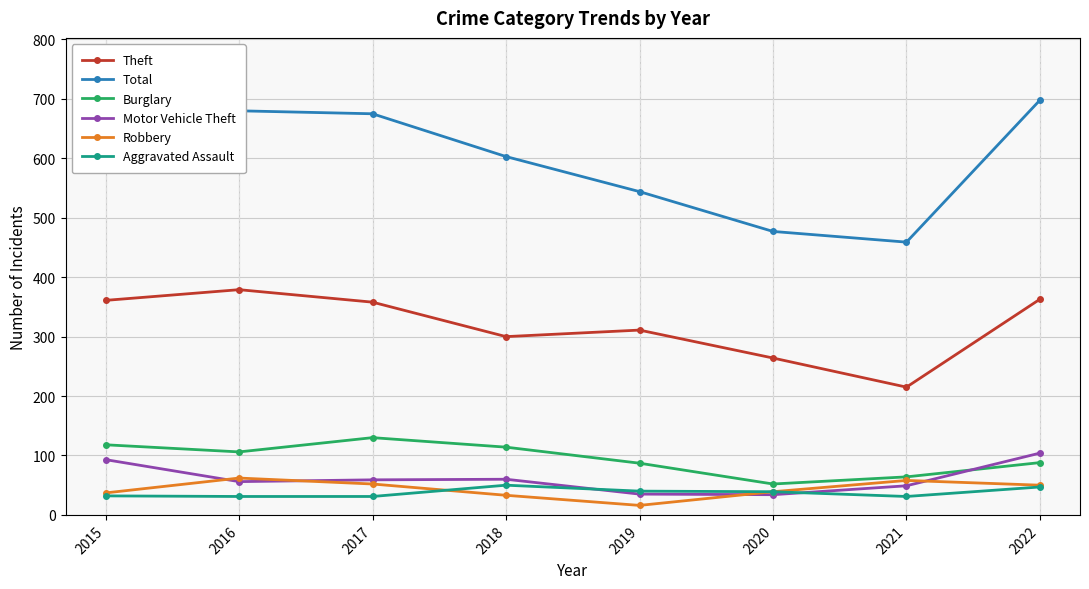

Where is Total nearest to the value 578?

2018